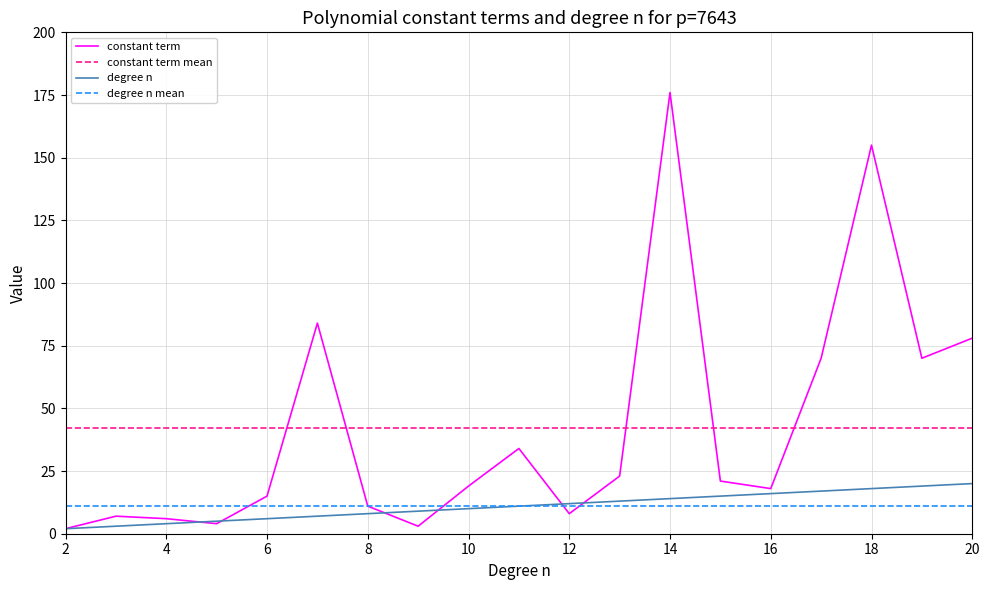

Which series has the largest total across all categories?

constant term